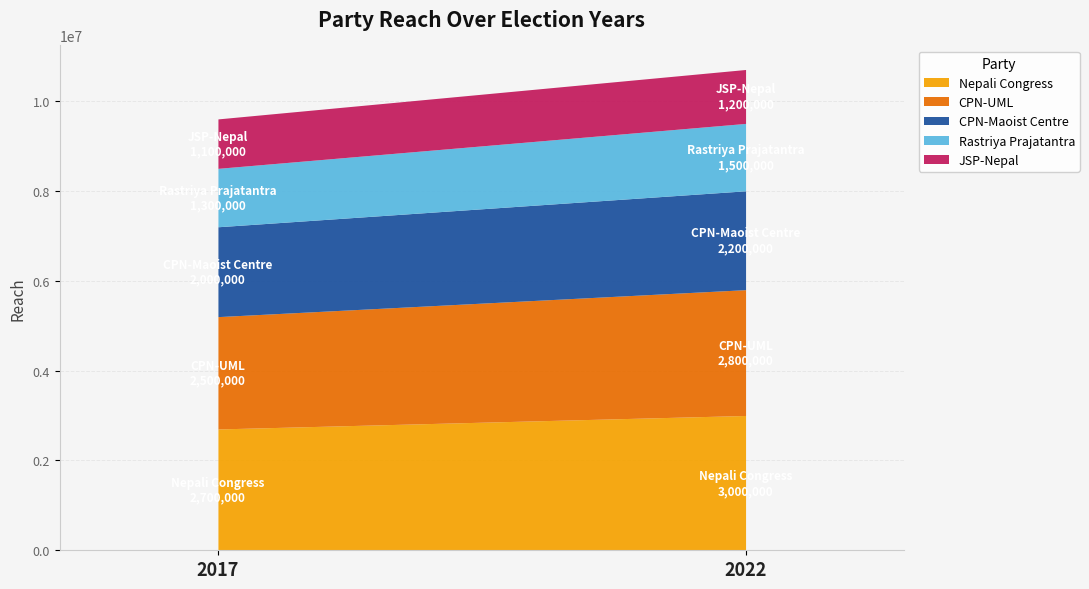

List the series in order of their peak value, lowest first.

JSP-Nepal, Rastriya Prajatantra, CPN-Maoist Centre, CPN-UML, Nepali Congress